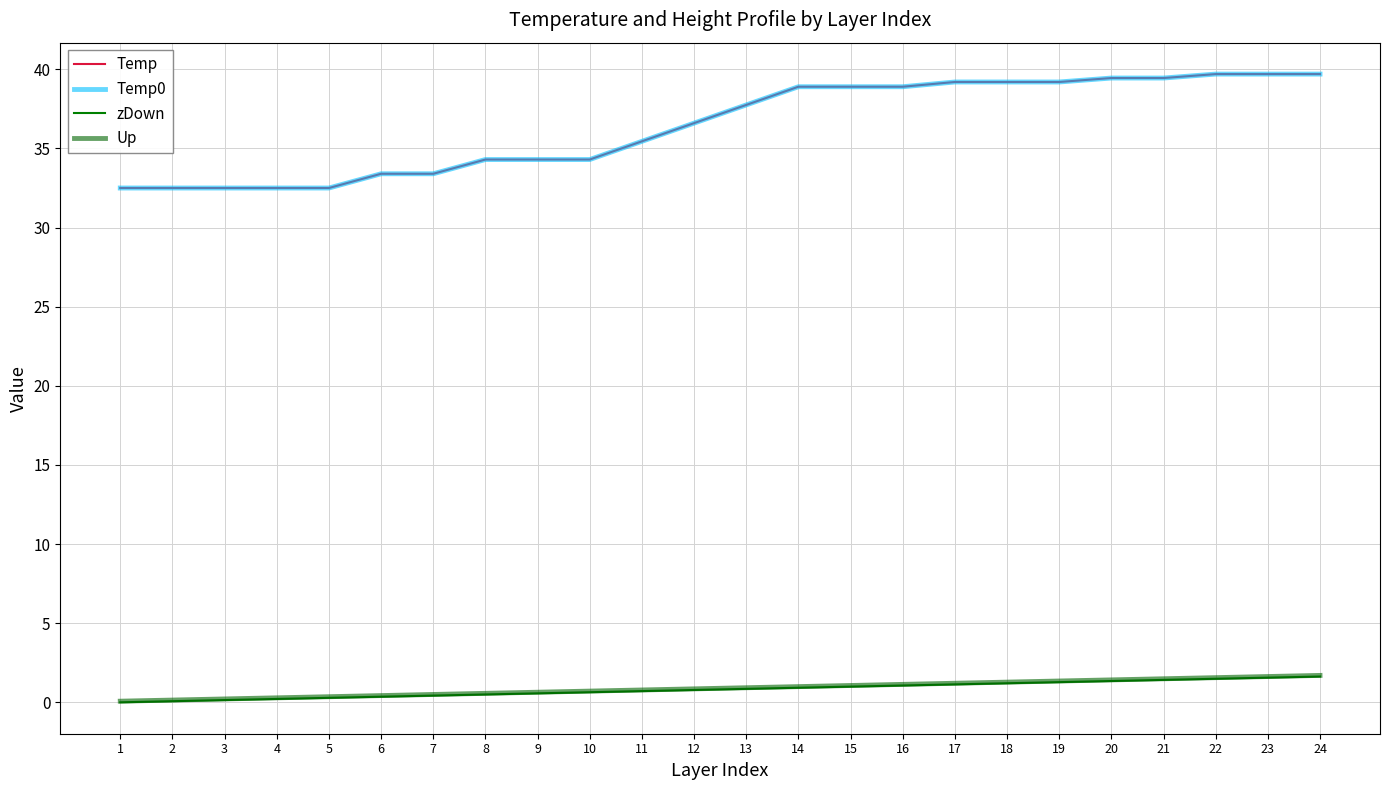

True or false: Temp0 and Up cross at least once.

False